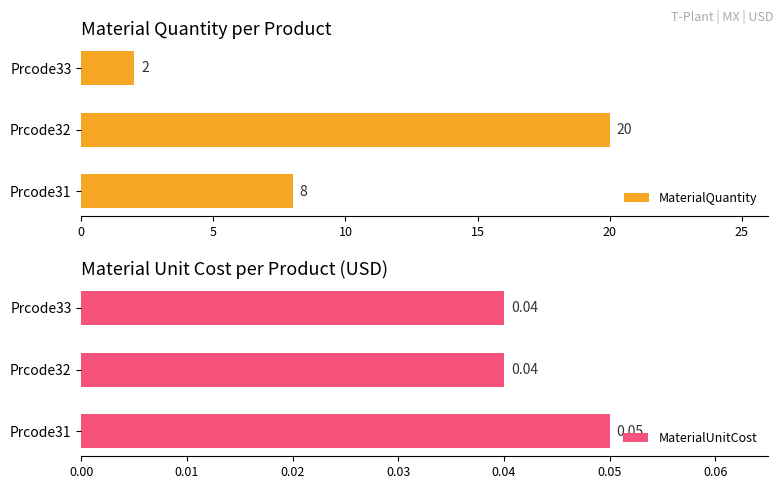

What is the sum of all MaterialQuantity values?

30